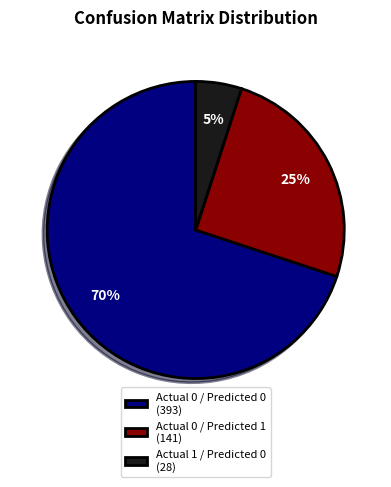

What is the ratio of the value at Actual 0 / Predicted 1 to the value at Actual 0 / Predicted 0?

0.4